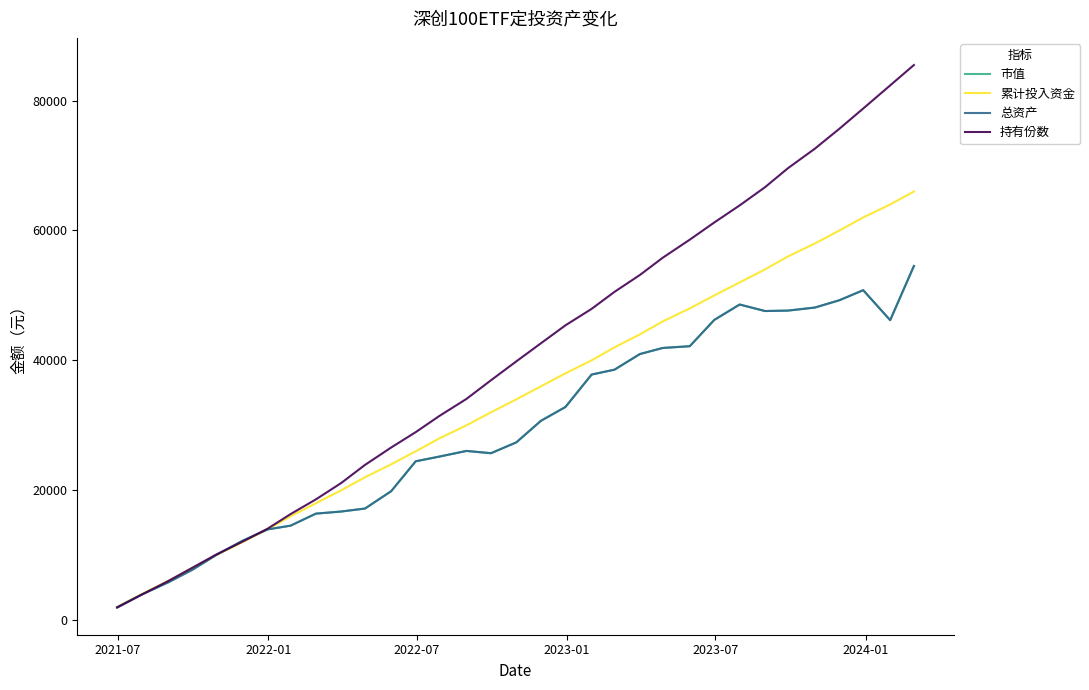

What is the label of the 3rd point from the left?

2022-07